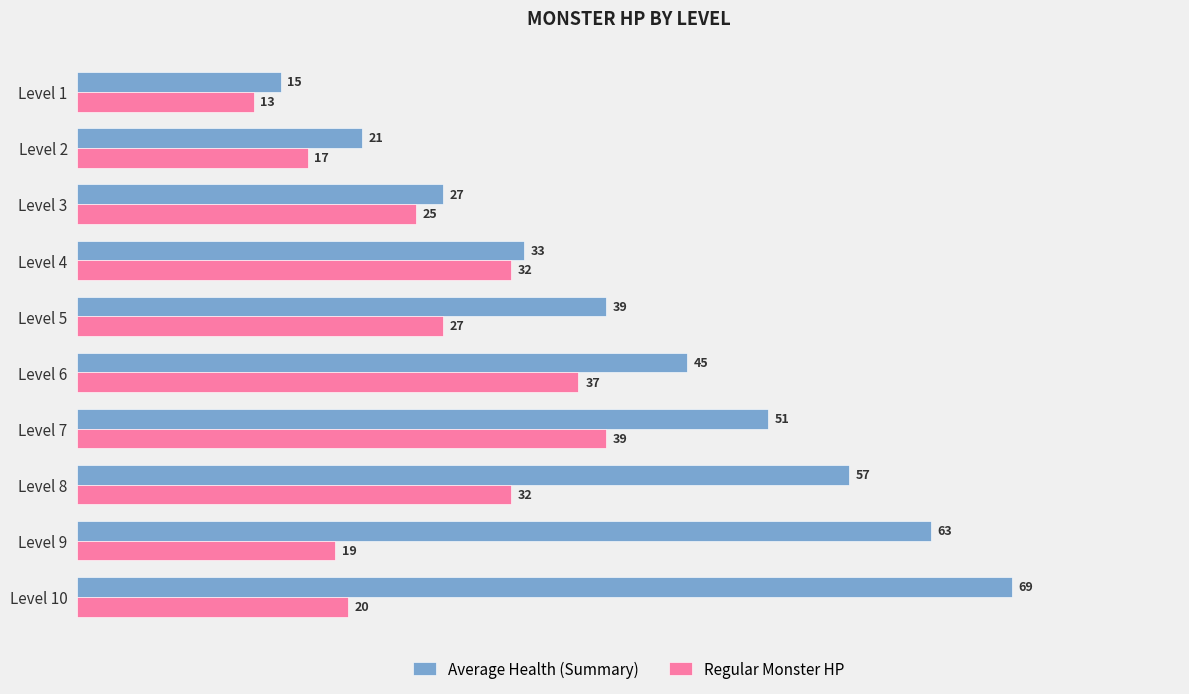

What is the highest value of the Average Health (Summary) series?

69